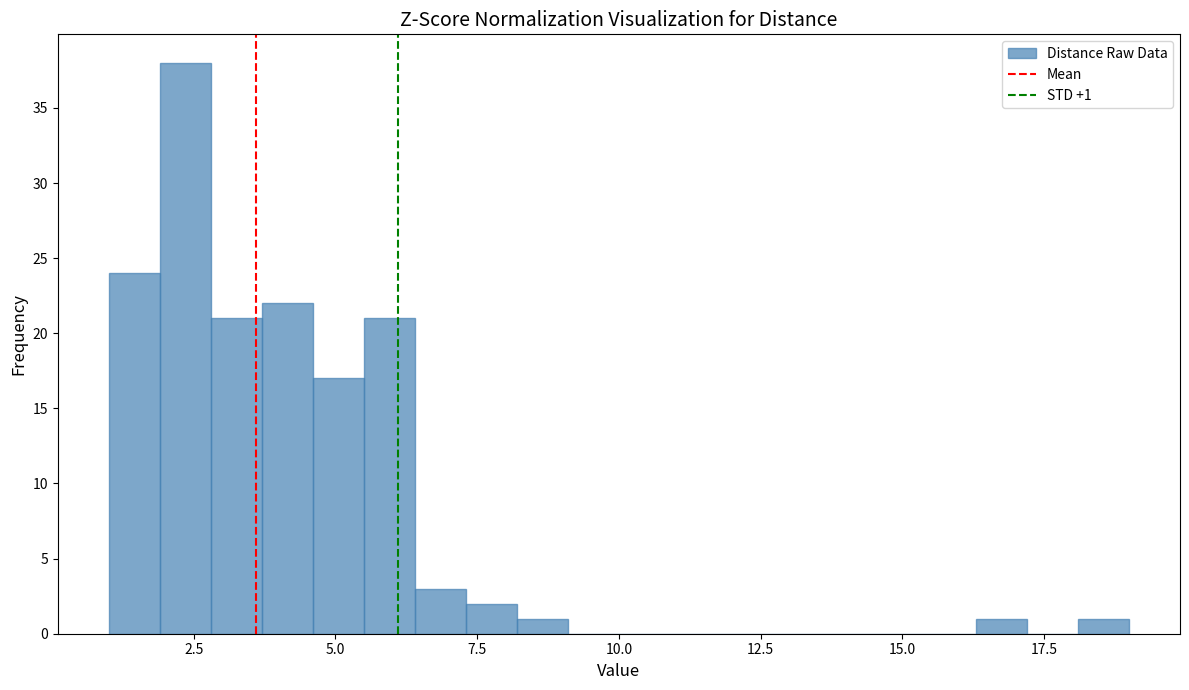

Read against the x-axis, roughly where is the centre of the tallest bar?

2.5